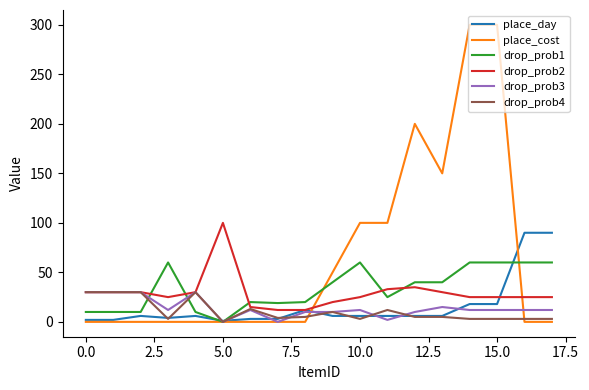

Which series has the largest total across all categories?

place_cost